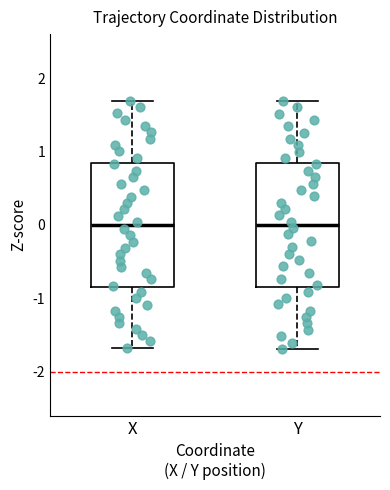

Reading left to right, read every box against the y-axis: the position of its median line, the range the box covers, and the ends of its whiskers. The values are not printed on the chart, so give them approximately, as read against the axis.

X: median 0.0, box -0.8 to 0.8, whiskers -1.7 to 1.7
Y: median 0.0, box -0.8 to 0.8, whiskers -1.7 to 1.7